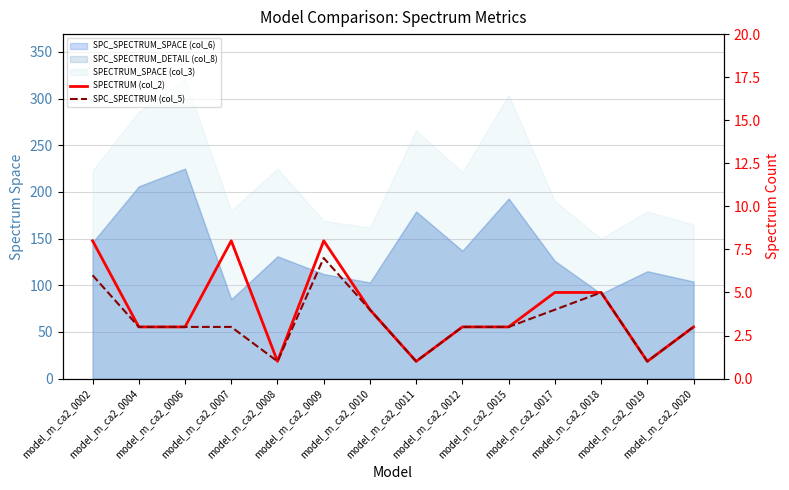

Is the value of SPECTRUM (col_2) at model_m_ca2_0012 greater than the value of SPC_SPECTRUM (col_5) at model_m_ca2_0015?

No